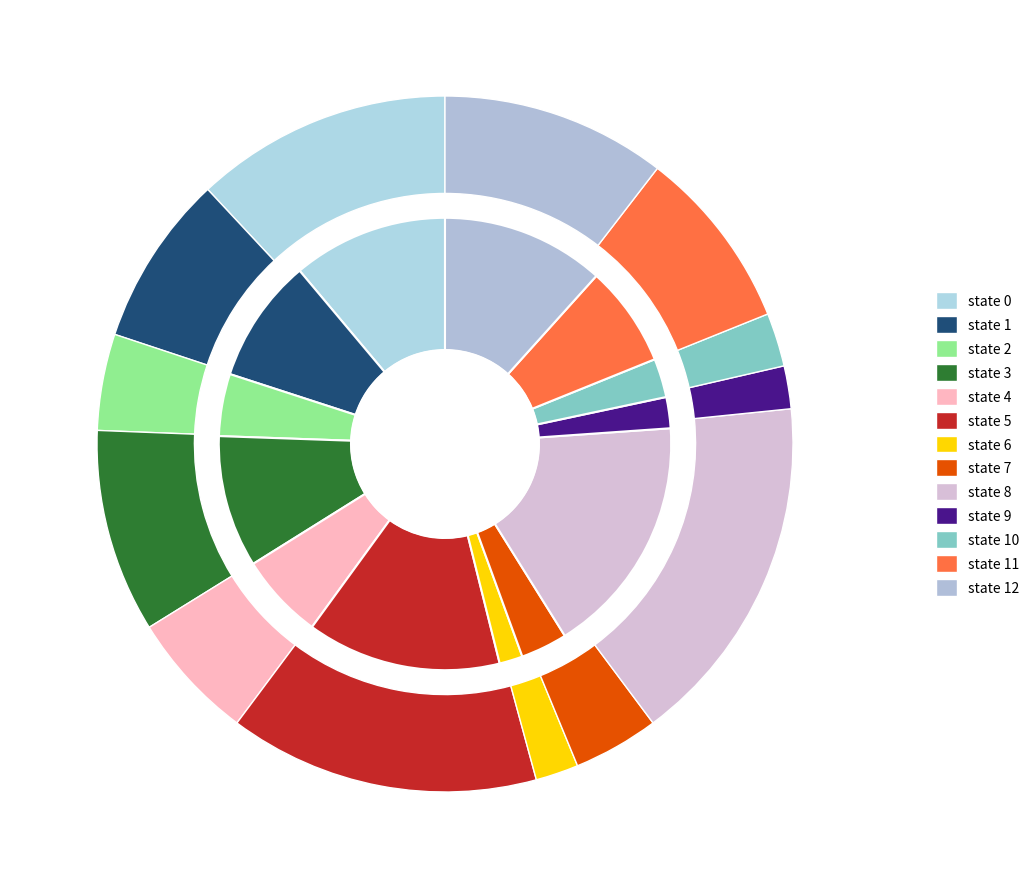

What percentage is the state 5 slice, to the nearest percent?

14%